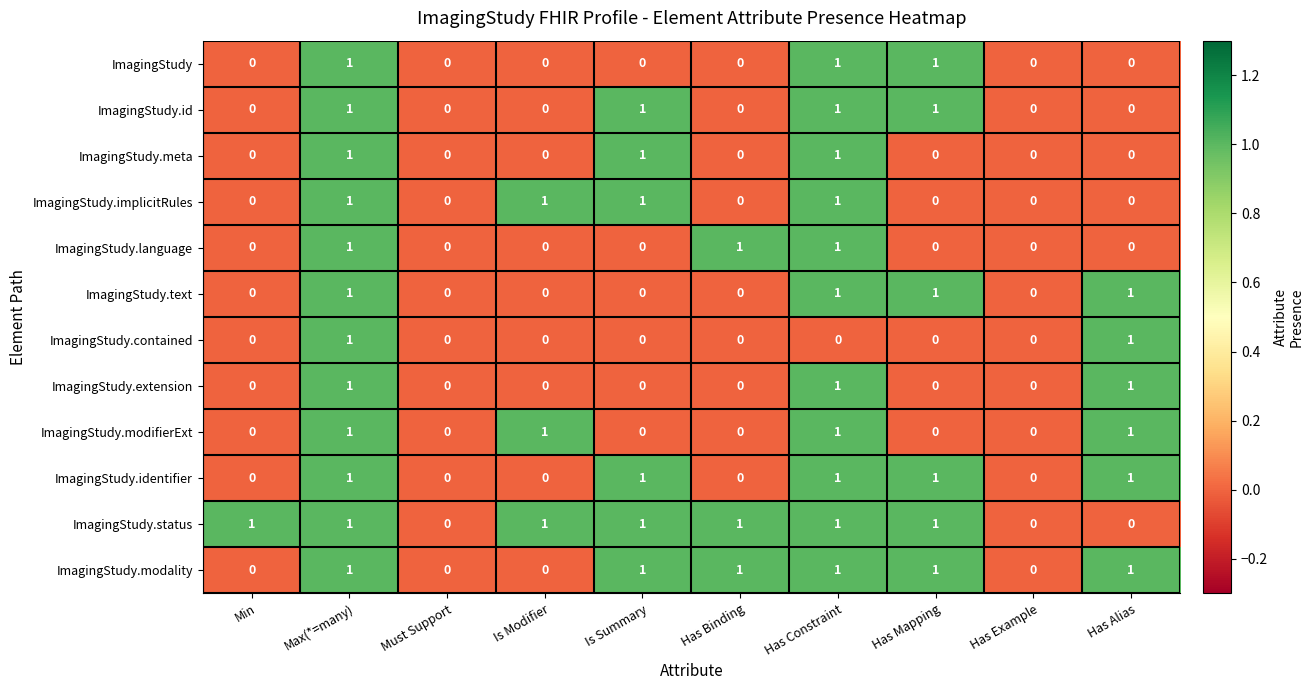

Which series has the largest total across all categories?

ImagingStudy.status